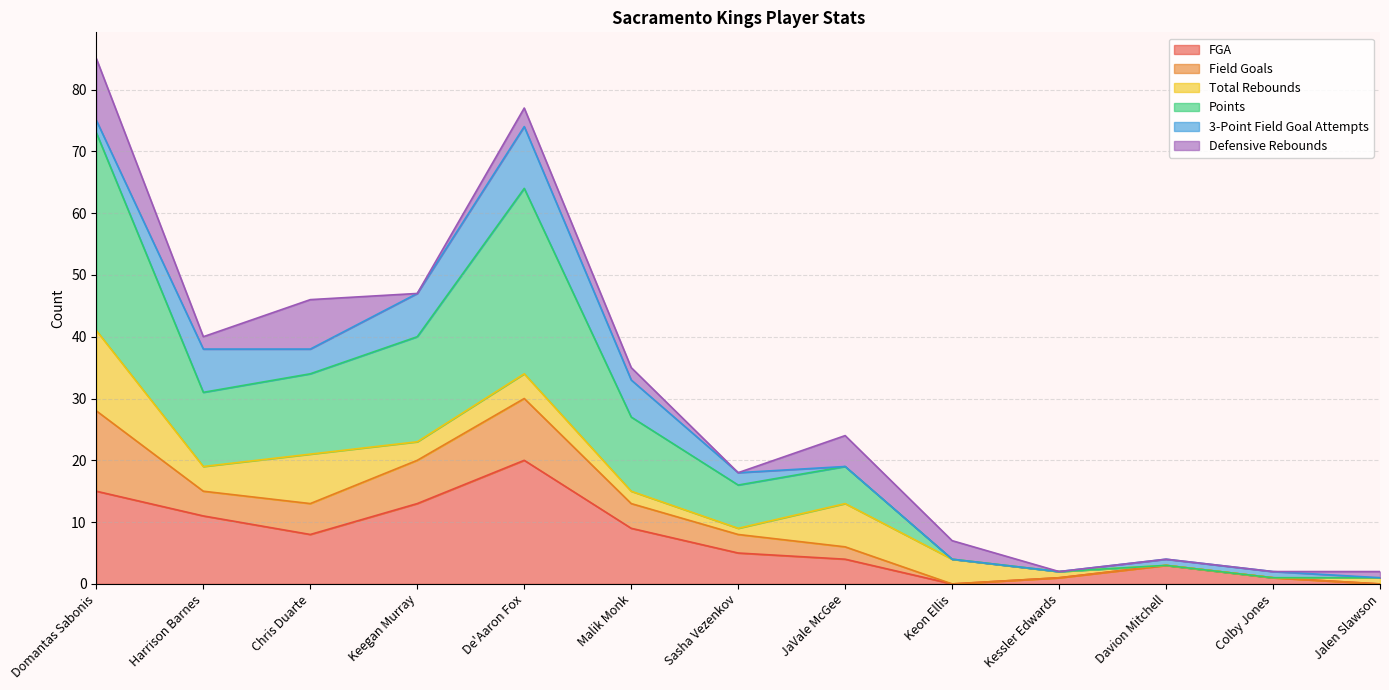

Is it true that FGA equals 9 at Sasha Vezenkov?

False